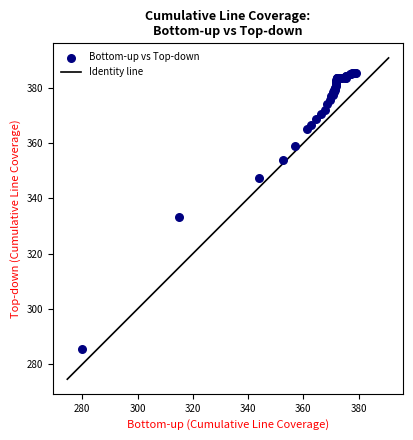

What Y value in the scatter plot is closest to 335?

333.1